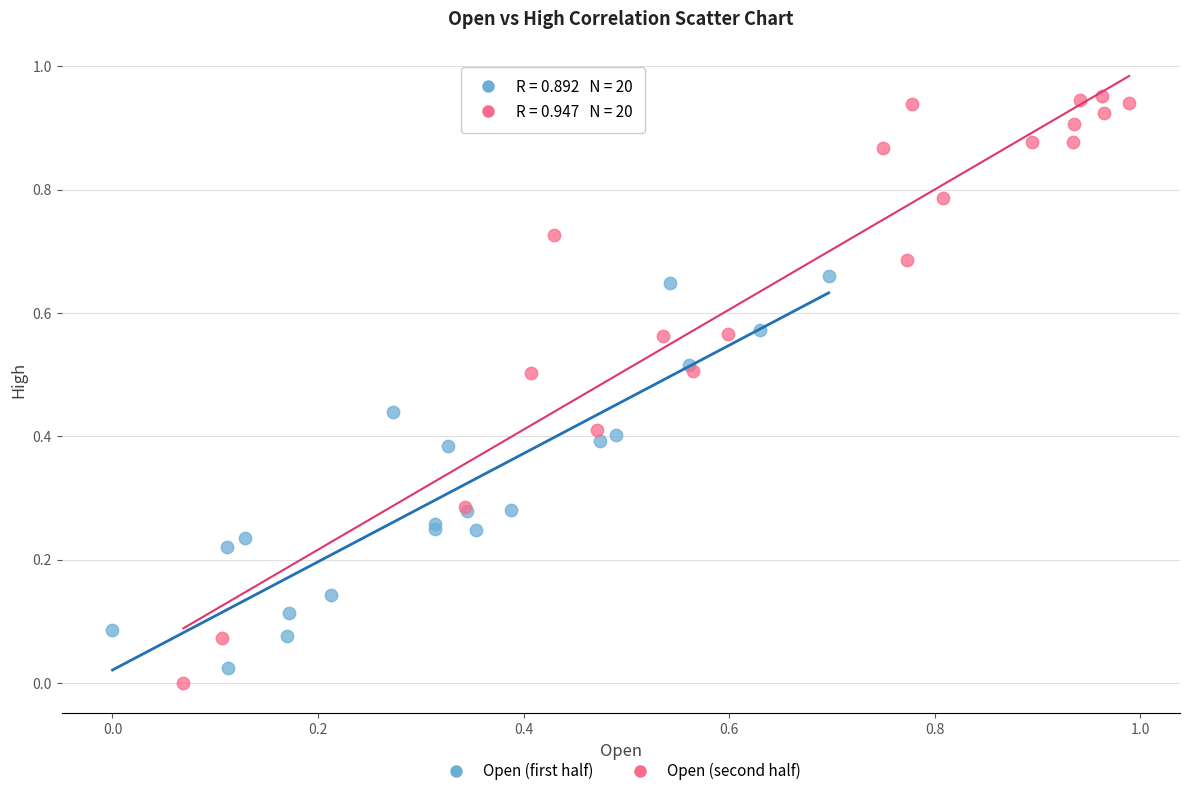

Which series reaches the maximum Y coordinate?

Open (second half)